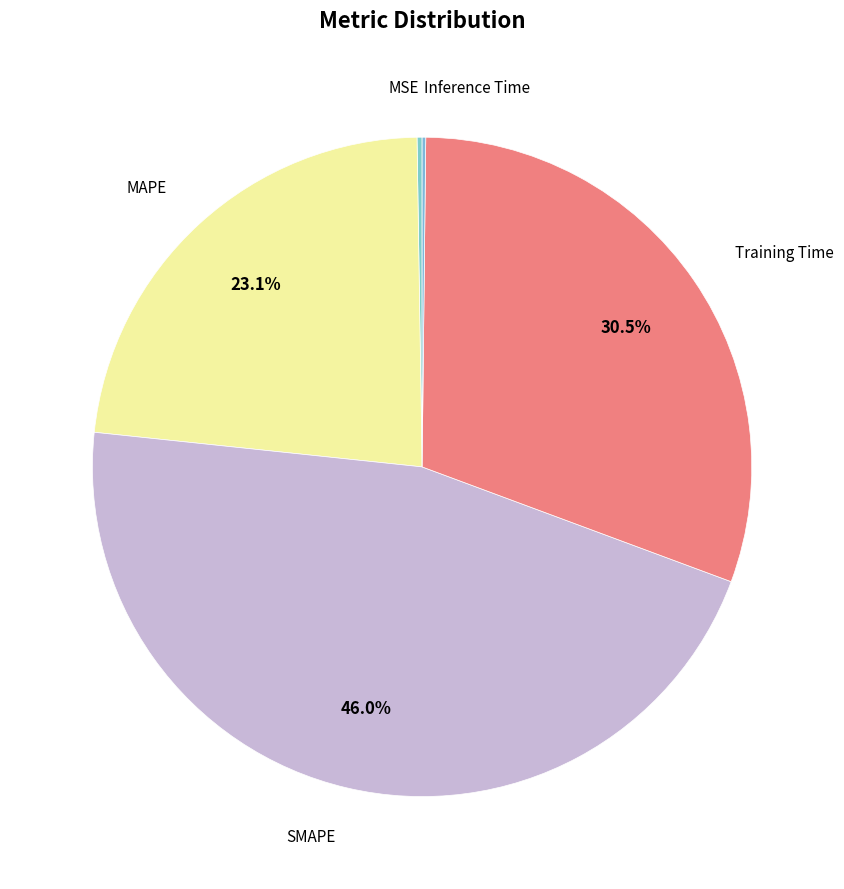

Rank the categories by value from highest to lowest.

SMAPE, Training Time, MAPE, MSE, Inference Time